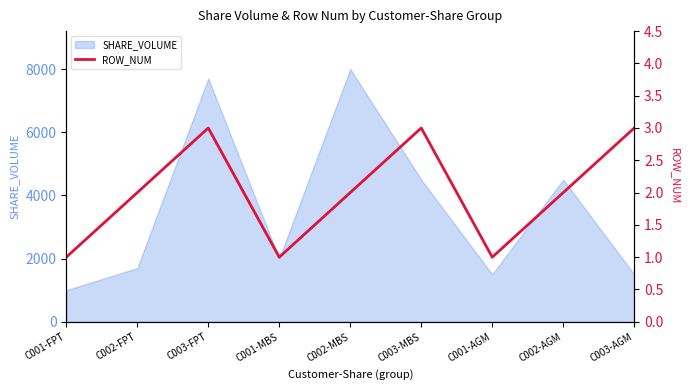

What is the minimum value shown in the chart?

1